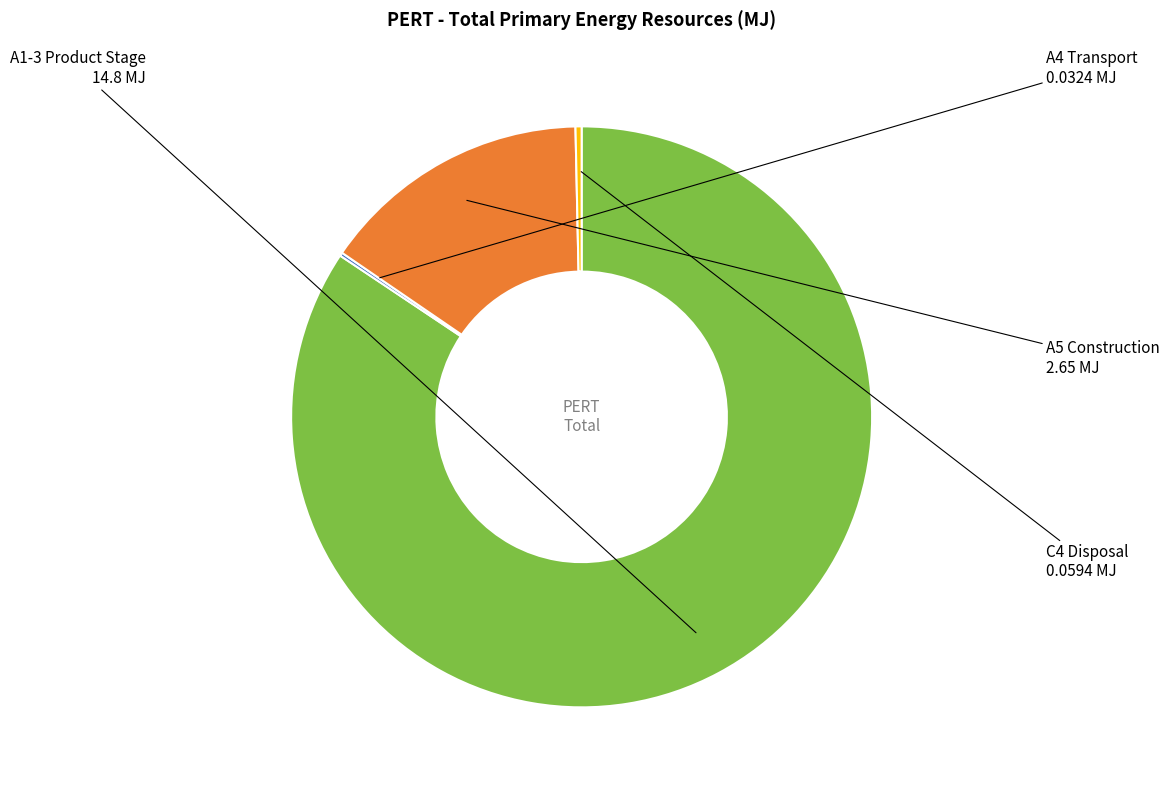

Do A1-3 Product Stage and A5 Construction together represent more than half of the pie?

Yes